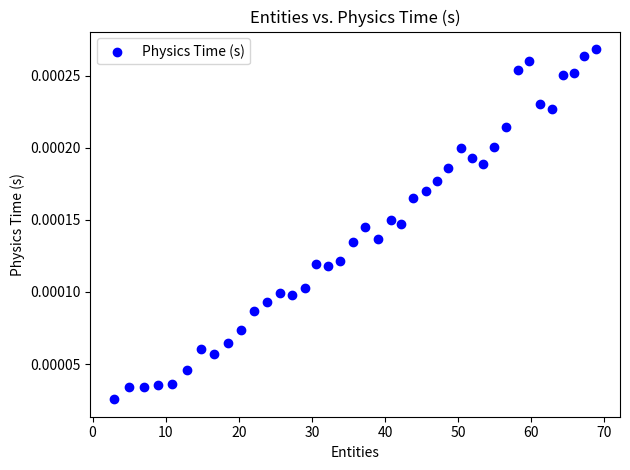

What is the range of X values (max minus min)?

65.8